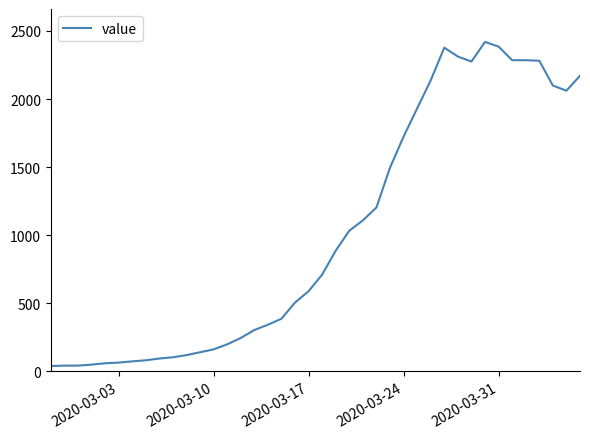

What is the greatest value displayed?

2419